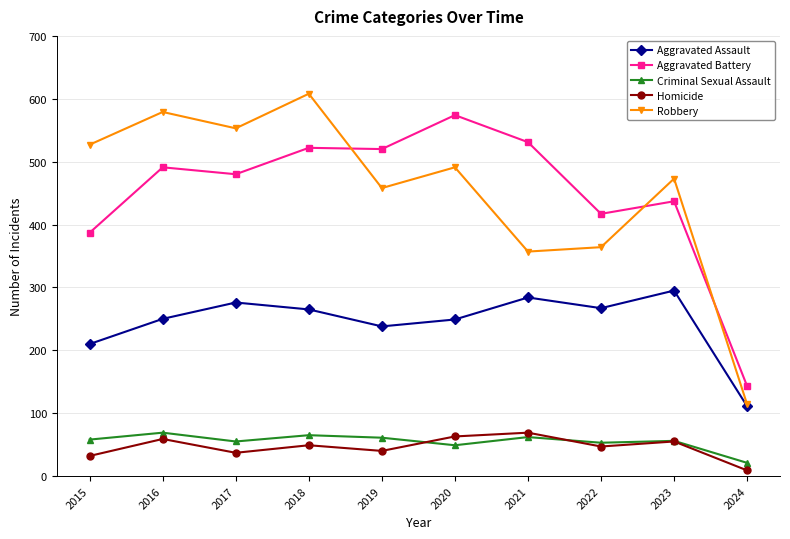

Which series has the largest range (max minus min)?

Robbery